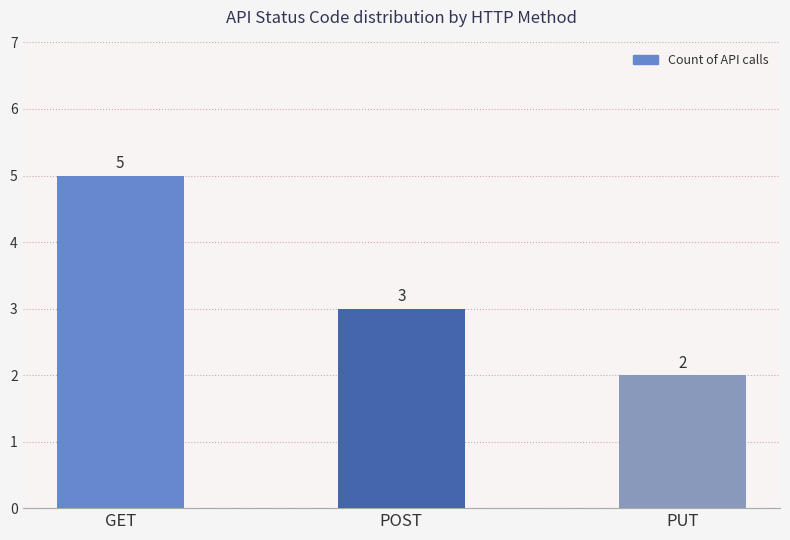

What is the smallest value displayed?

2